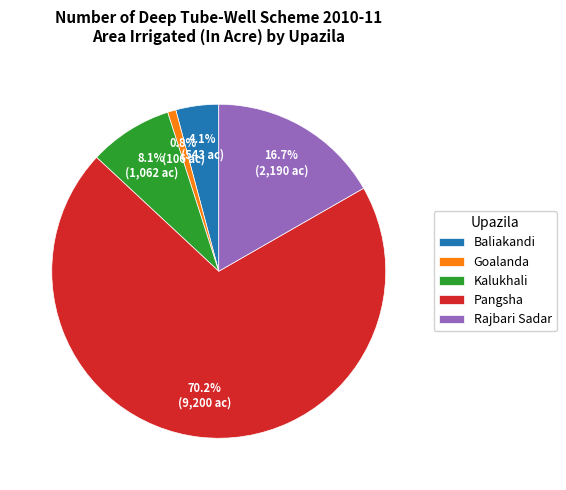

Which category has the biggest portion of the pie?

Pangsha